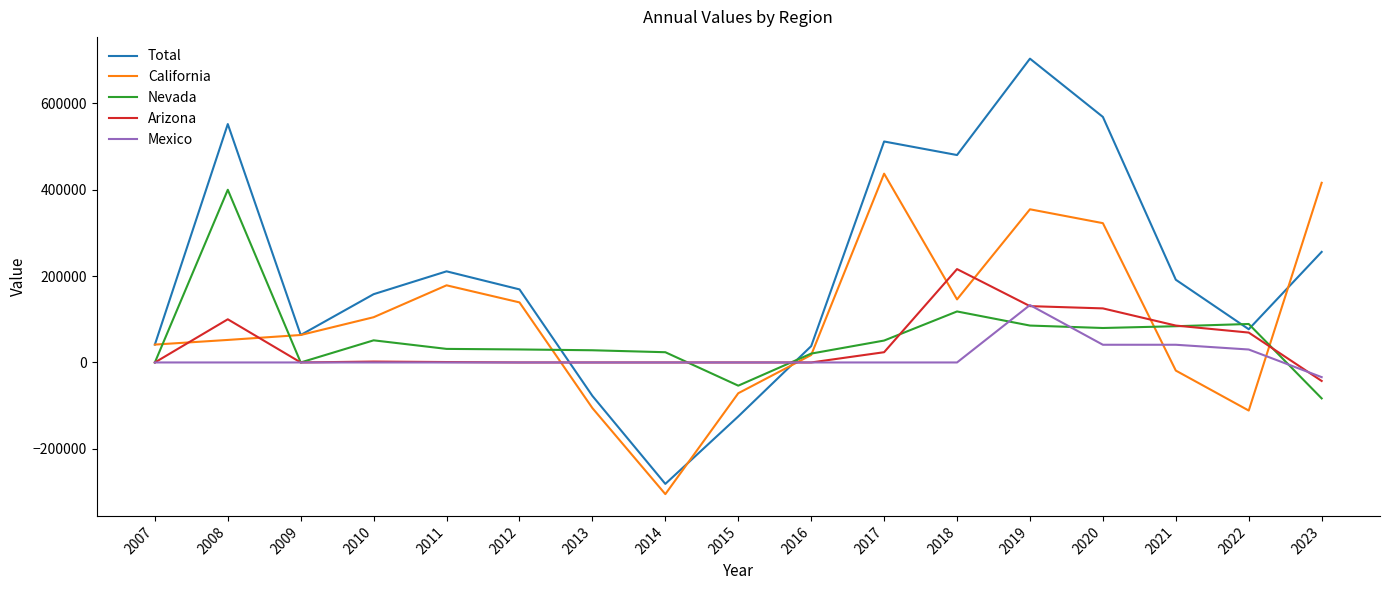

What is the minimum value for Nevada?

-83222